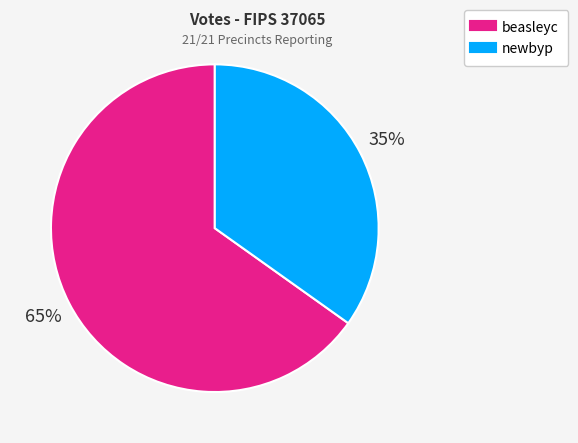

Is the sum of newbyp and beasleyc greater than half?

Yes